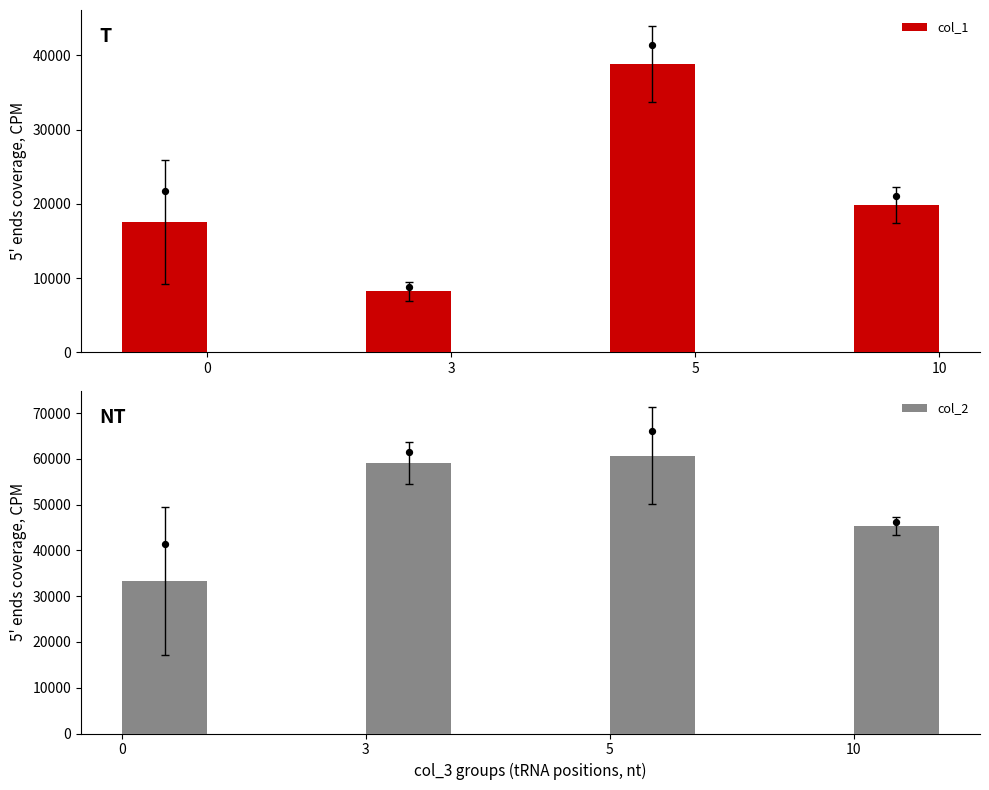

Which series reaches the minimum Y coordinate?

col_1